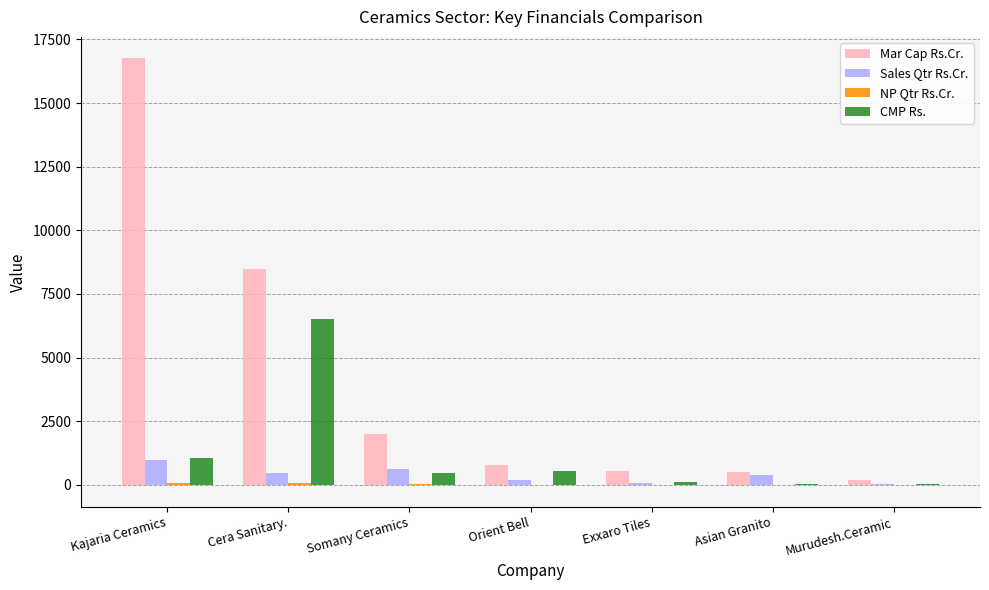

What is the maximum value for CMP Rs.?

6528.6